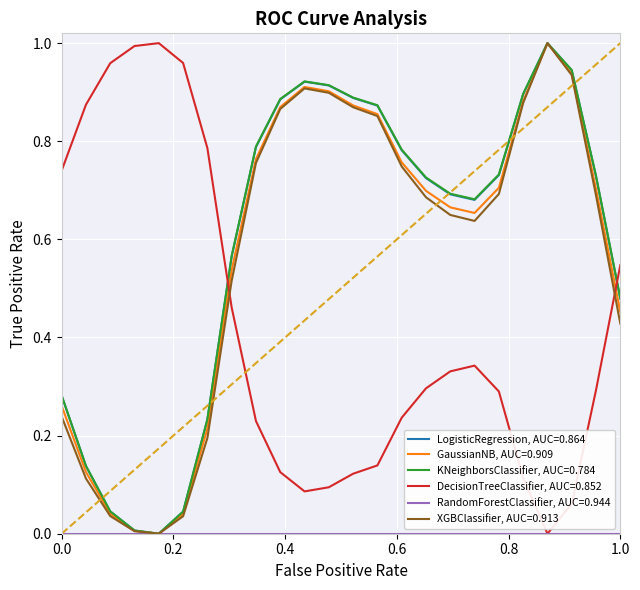

Is this an area chart (filled region under the line)?

No